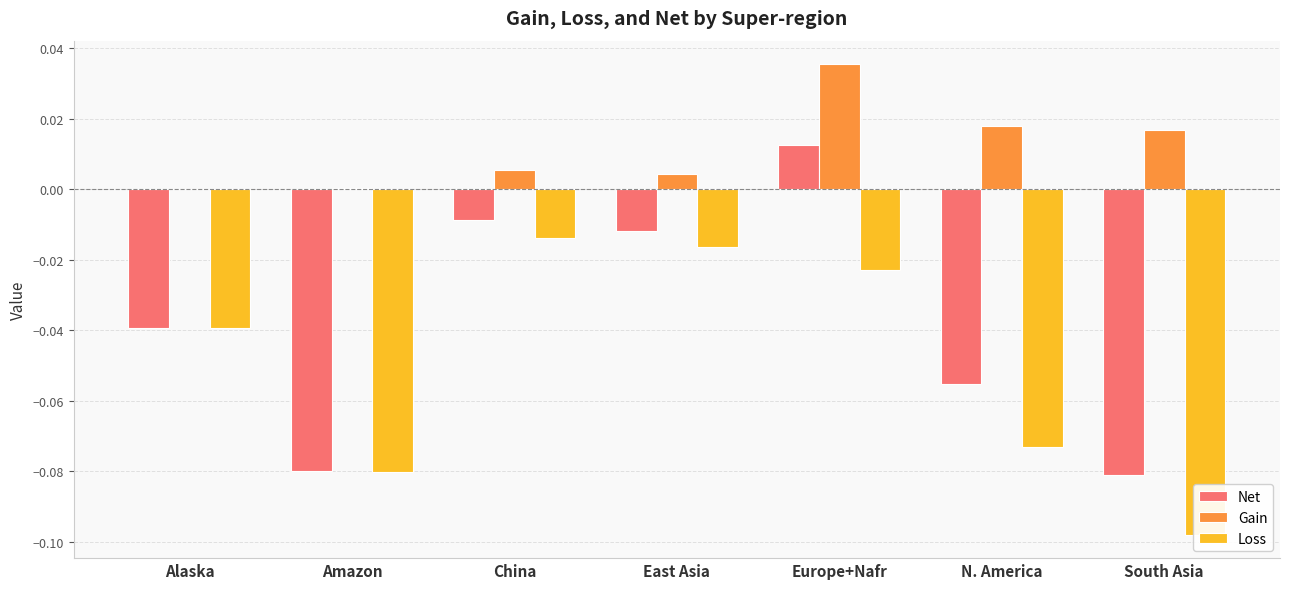

At South Asia, list the series in order from largest to smallest.

Gain, Net, Loss